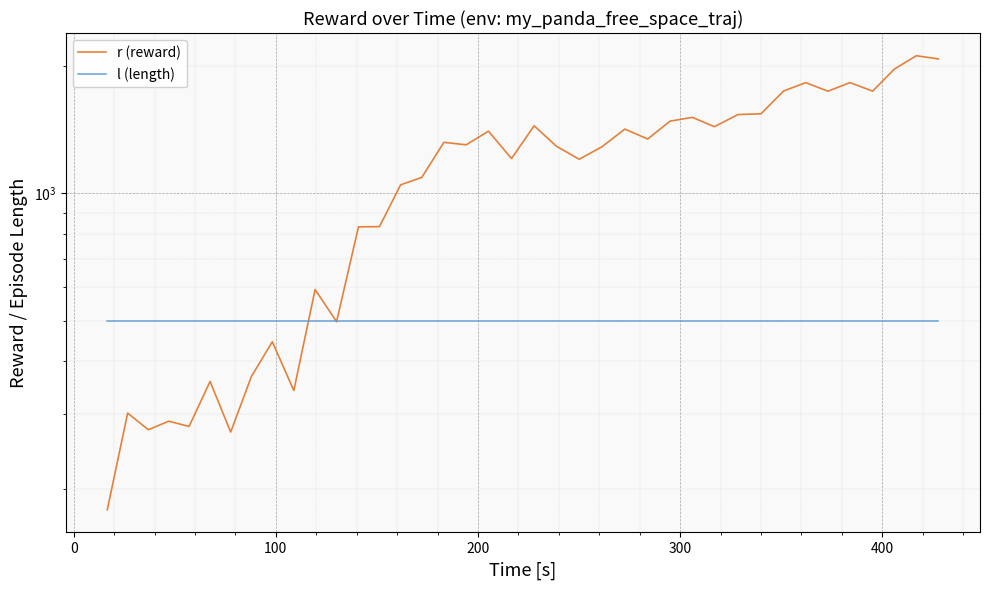

How many lines are shown in the chart?

2